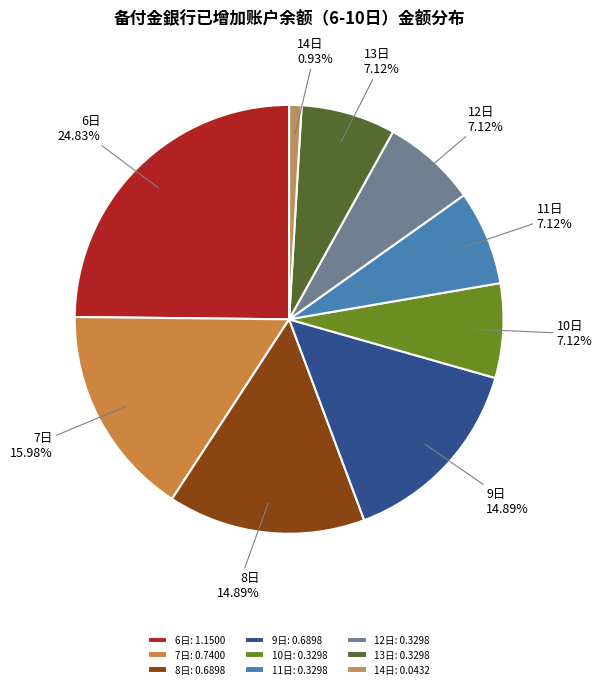

Which category has the biggest portion of the pie?

6日